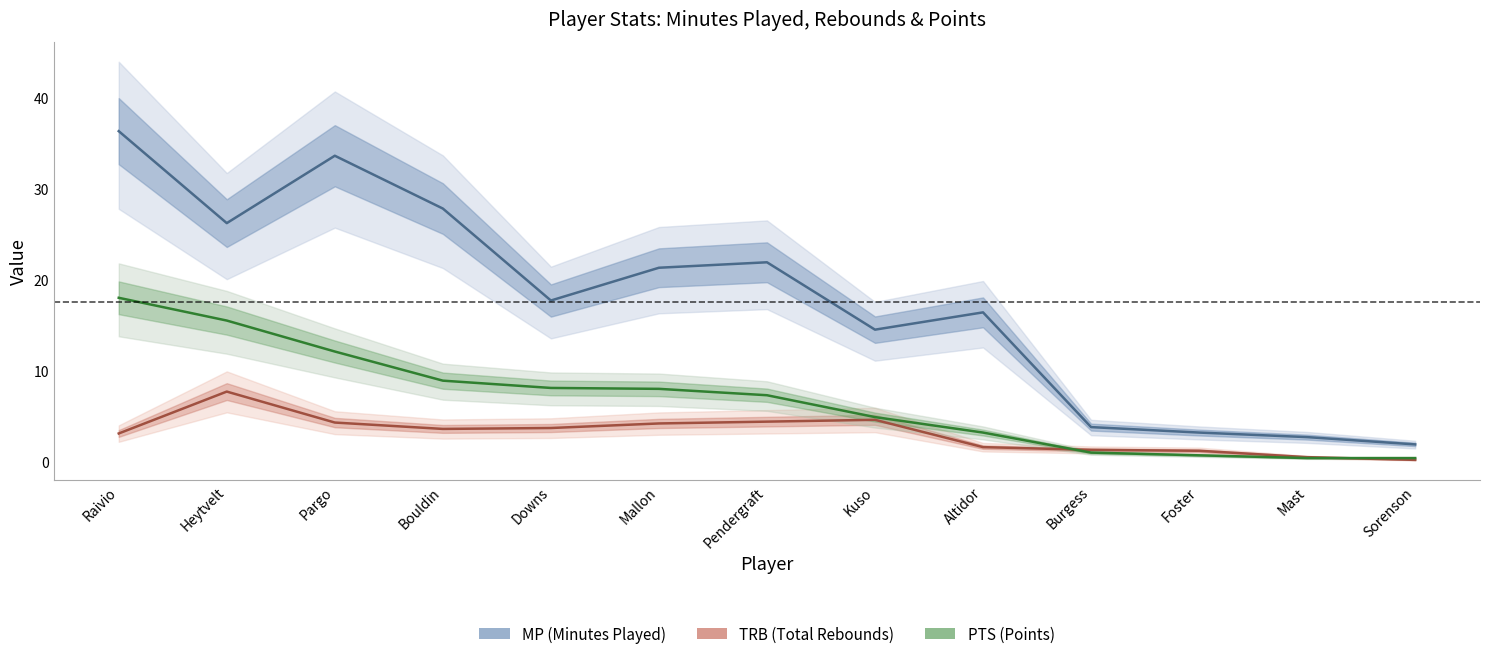

What is the sum of the TRB values at Burgess and Downs?

5.0